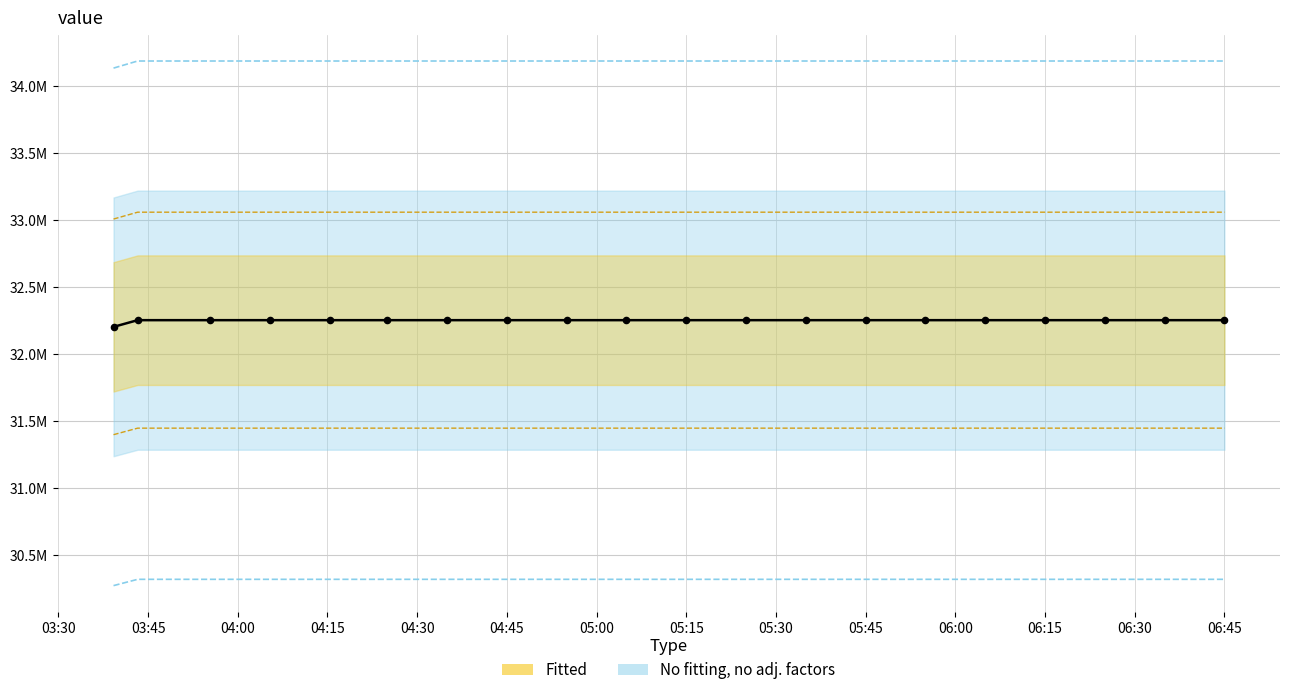

Between 04:30 and 06:15, which is larger?

04:30